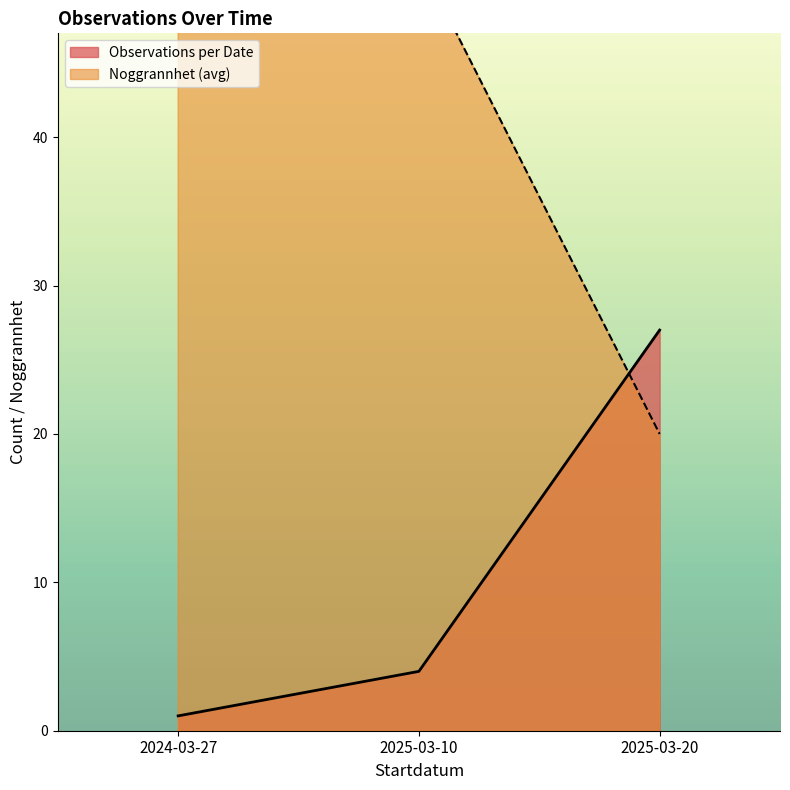

What is the highest value of the Observations per Date series?

27